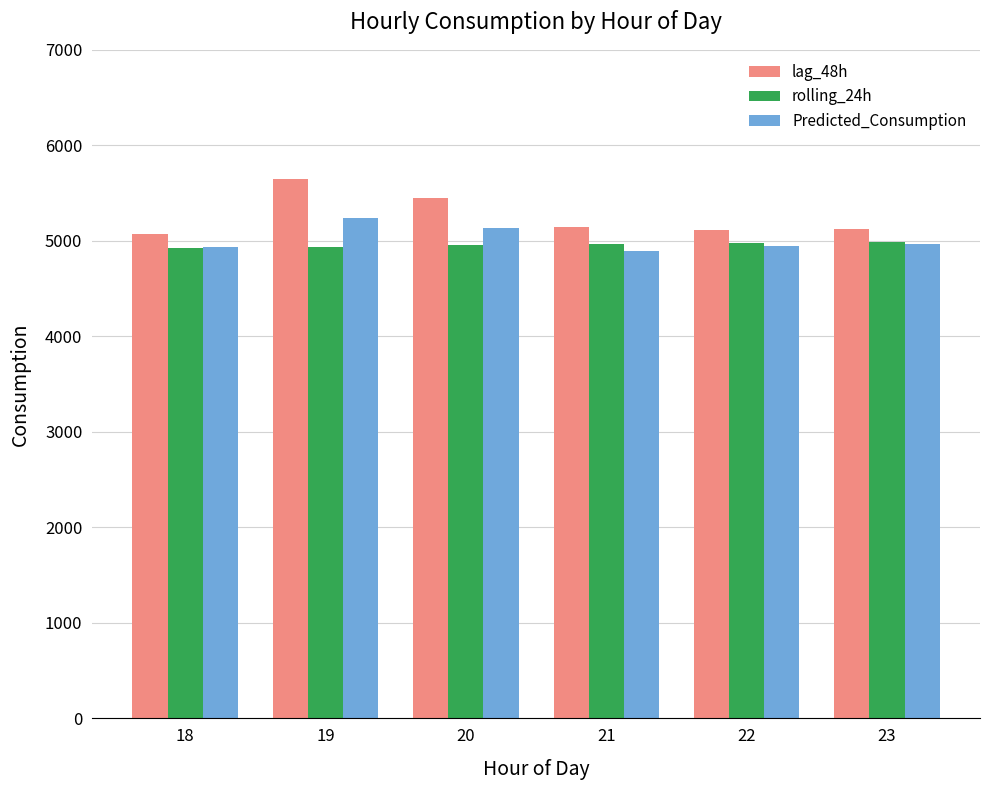

What is the minimum value shown in the chart?

4894.7